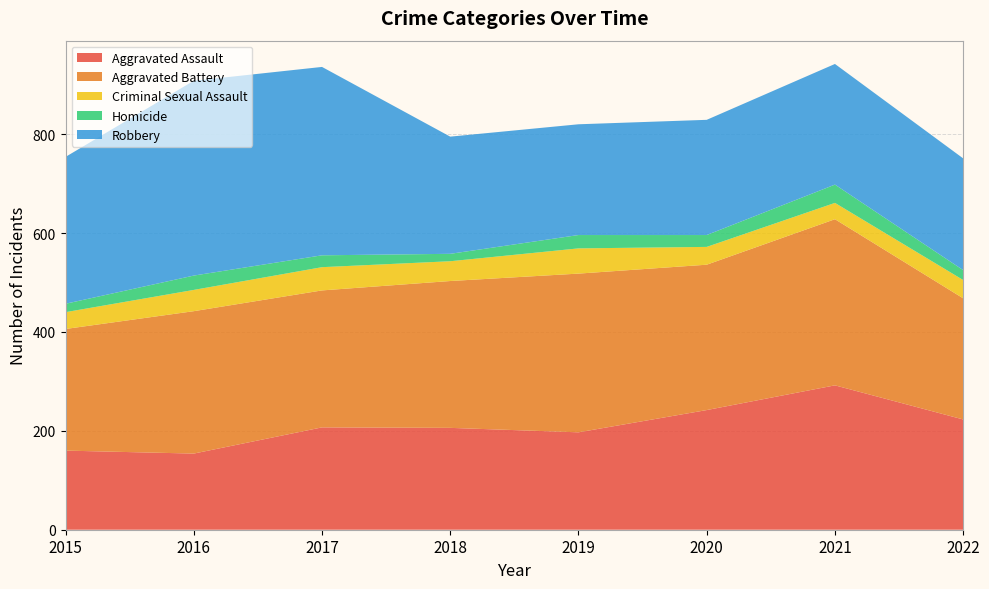

Reading left to right, list all the values displayed in this chart.

Aggravated Assault: 160	154	207	206	197	242	292	223
Aggravated Battery: 246	288	277	297	321	294	336	245
Criminal Sexual Assault: 34	43	47	40	51	36	33	37
Homicide: 17	29	24	15	27	24	37	20
Robbery: 297	394	381	237	224	233	244	226